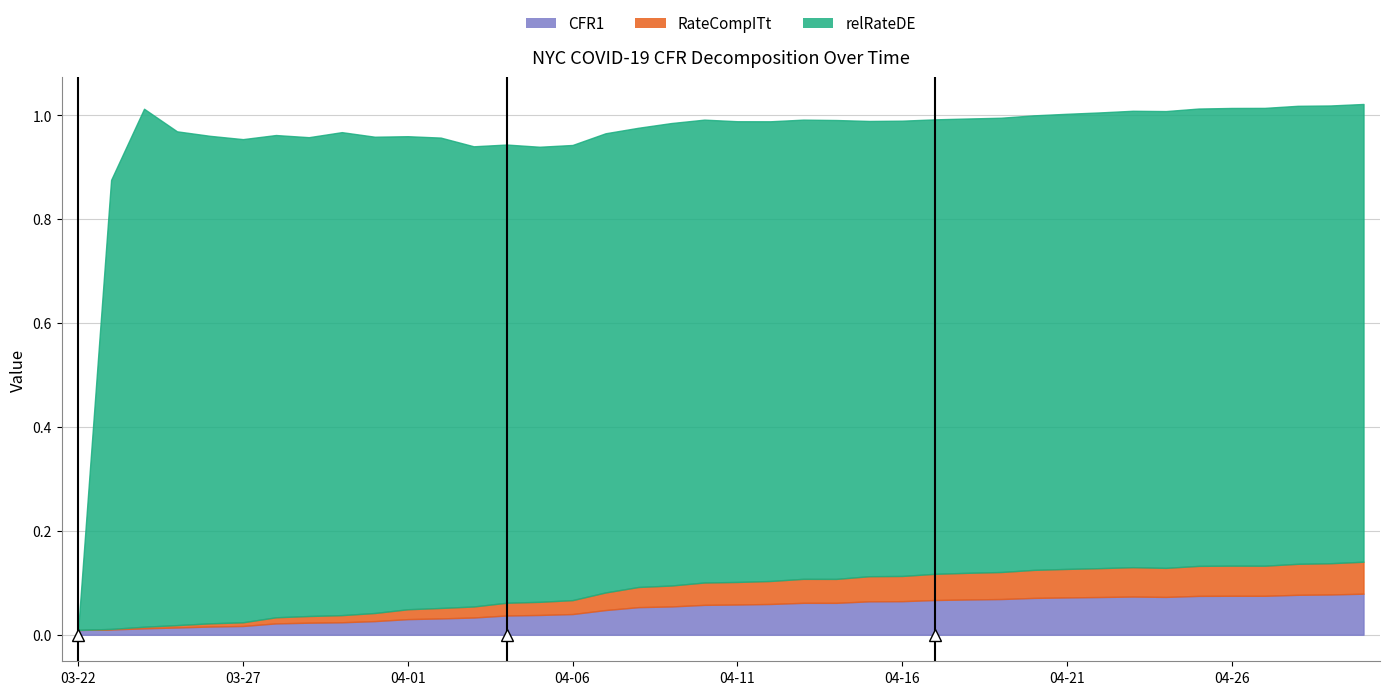

Which series has the largest total across all categories?

relRateDE